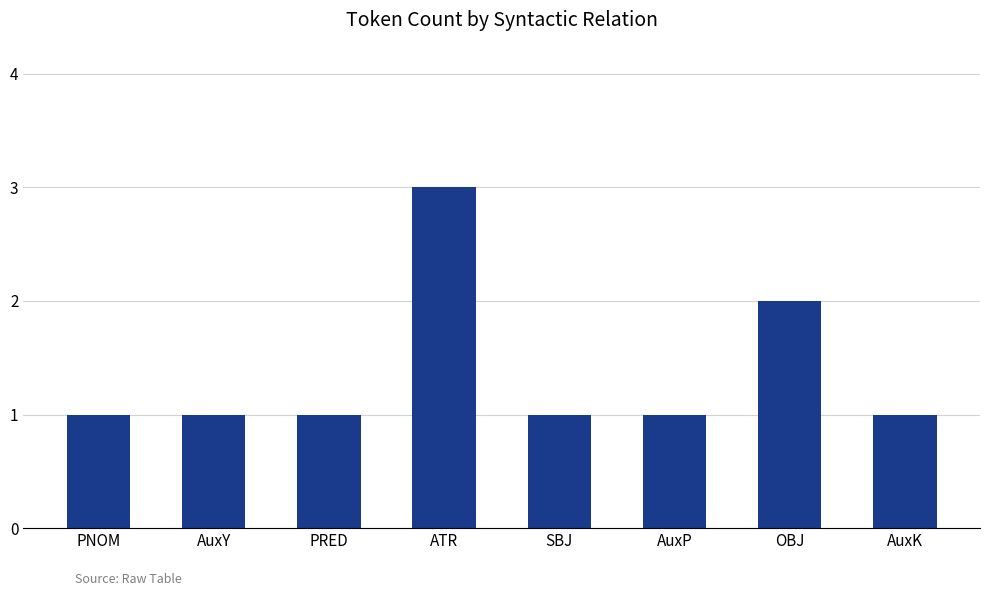

Reading right to left, list all the values displayed in this chart.

AuxK=1	OBJ=2	AuxP=1	SBJ=1	ATR=3	PRED=1	AuxY=1	PNOM=1